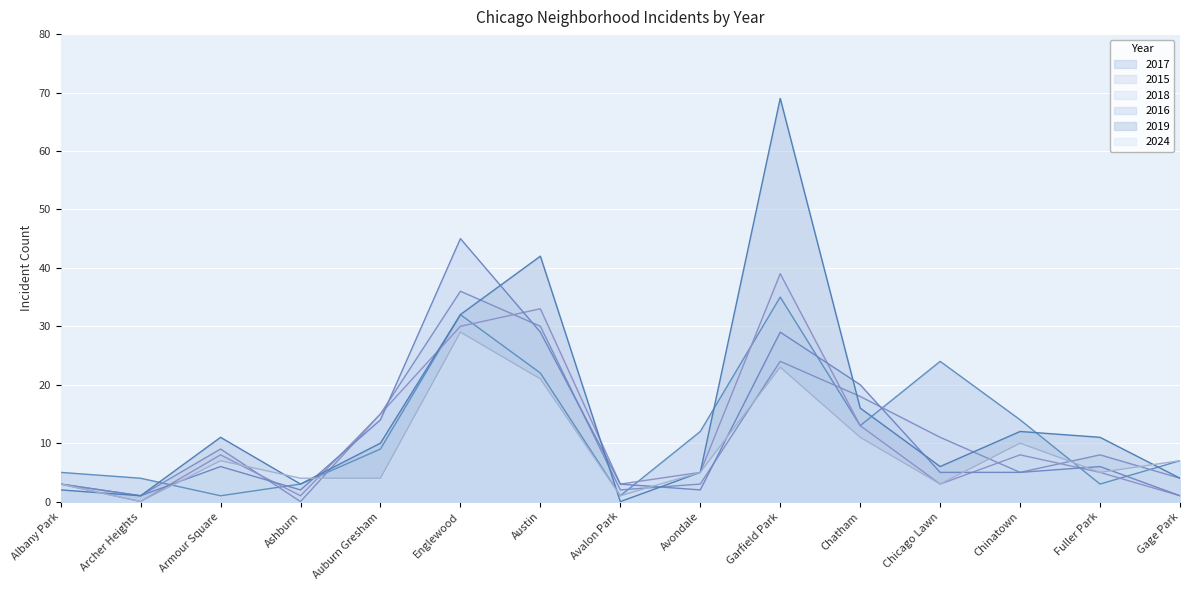

At which label is 2019 closest to 34?

Englewood